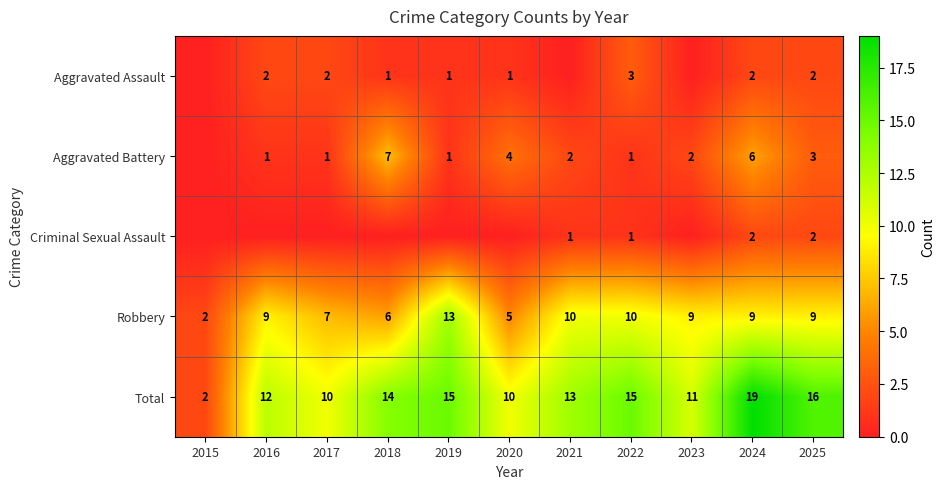

At which category does the chart reach its minimum across all series?

2015